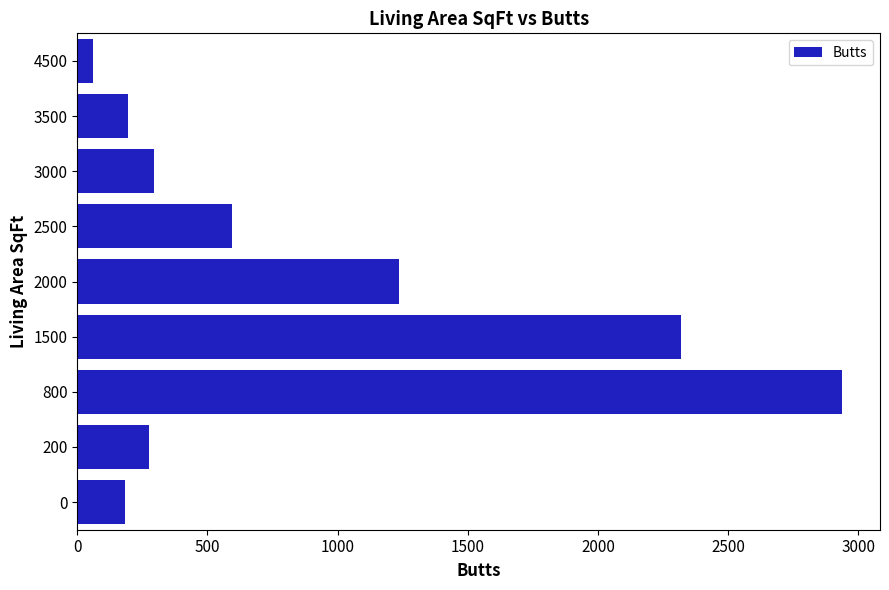

Is it true that the value at 3500 is 330?

False